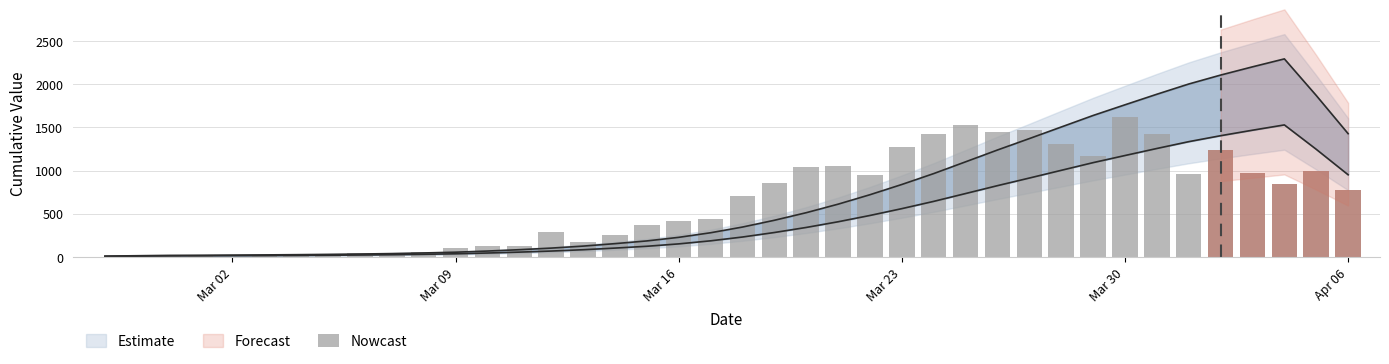

Reading left to right, what are all the values shown in this chart?

0.0	12.6	12.6	25.2	0.0	25.2	37.8	25.2	50.3	37.8	62.9	100.7	125.8	125.8	289.4	176.2	251.7	364.9	415.3	440.4	704.7	855.7	1044.5	1057.1	943.8	1271.0	1422.0	1522.7	1447.2	1472.3	1308.7	1170.3	1623.3	1422.0	956.4	1233.2	969.0	843.1	994.1	780.2